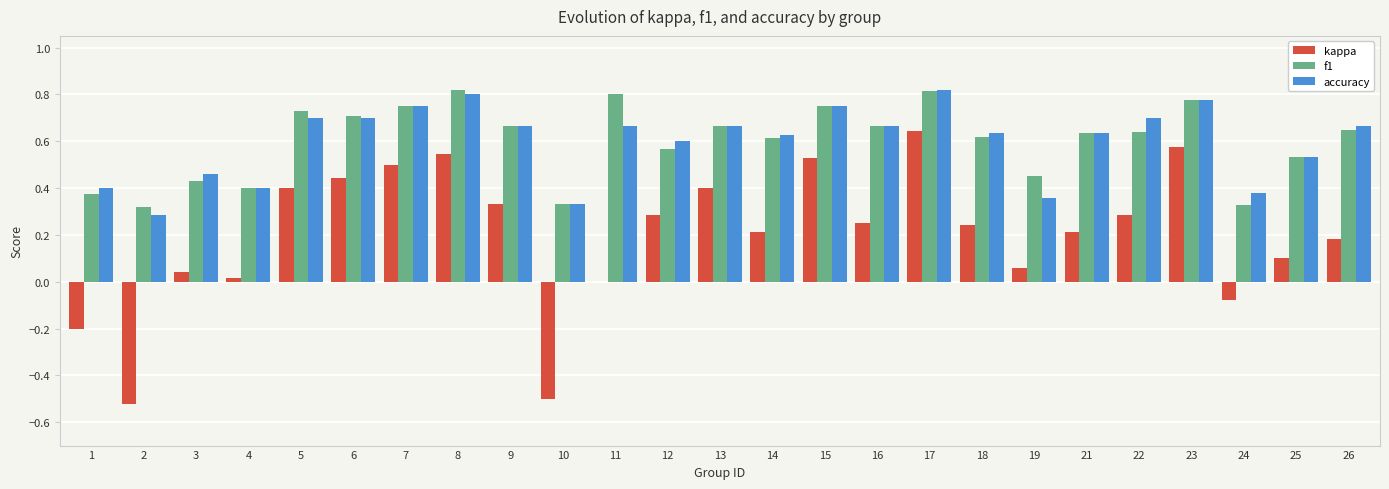

True or false: f1 has a value of 0.6 at 1.

False